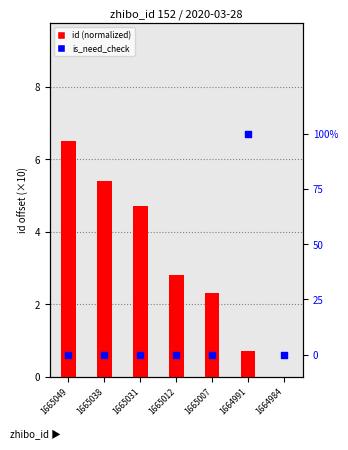

At how many categories does at least one series exceed 2?

5